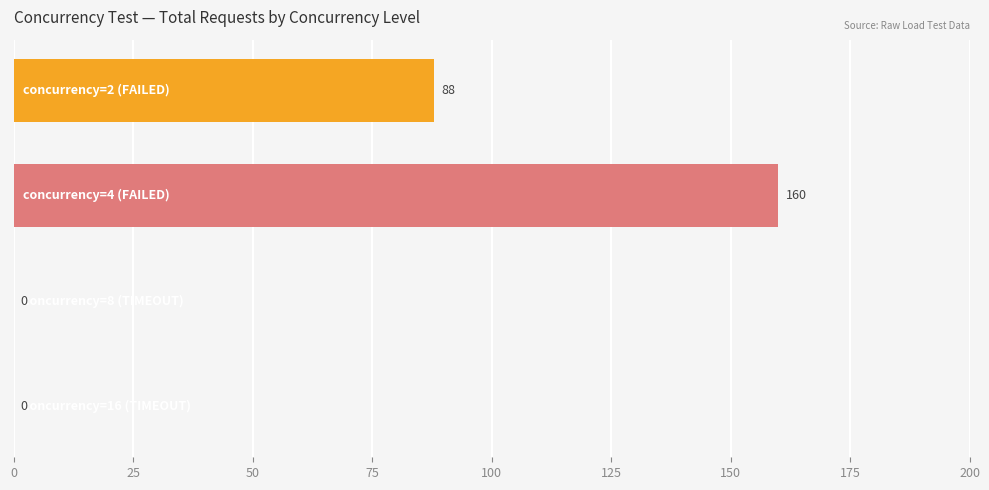

What is the sum of all values?

248